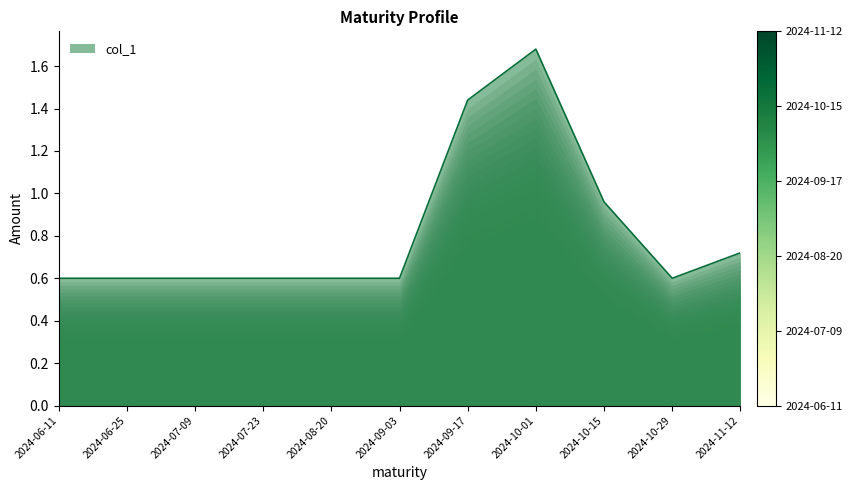

What value does the data have at 2024-09-03?

0.6